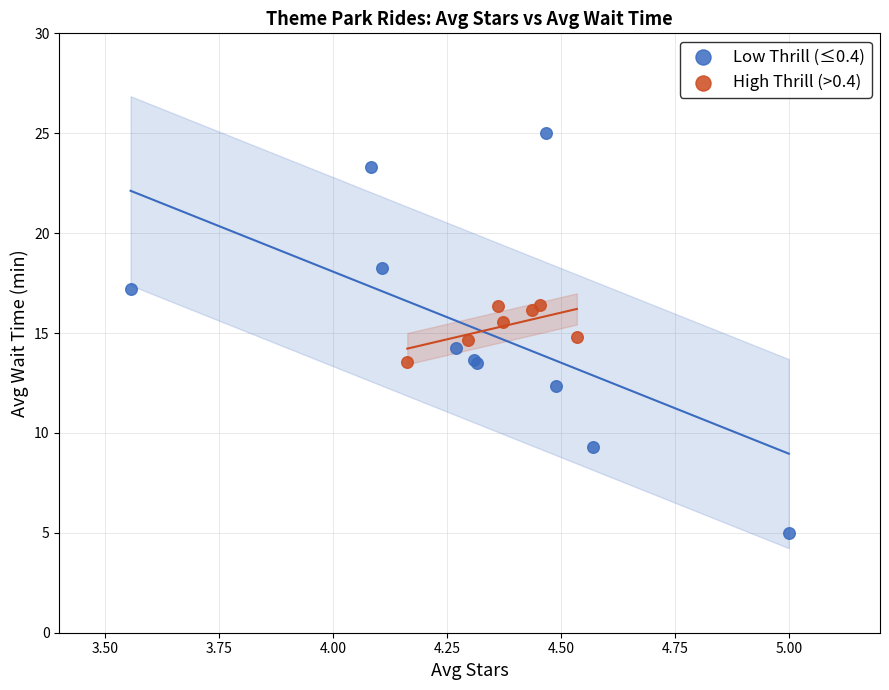

What are all the series names shown in the legend?

Low Thrill (≤0.4), High Thrill (>0.4)